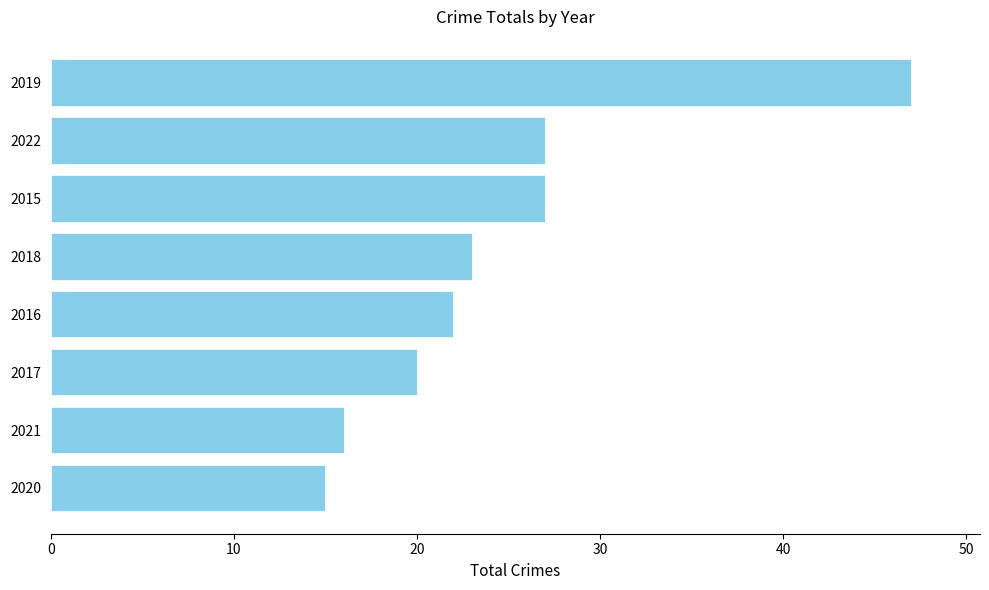

How many data points are less than 23?

4